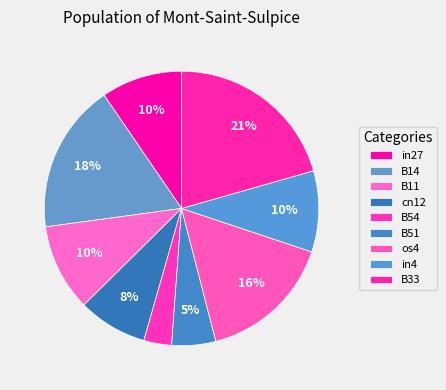

Count the number of slices in the pie.

9